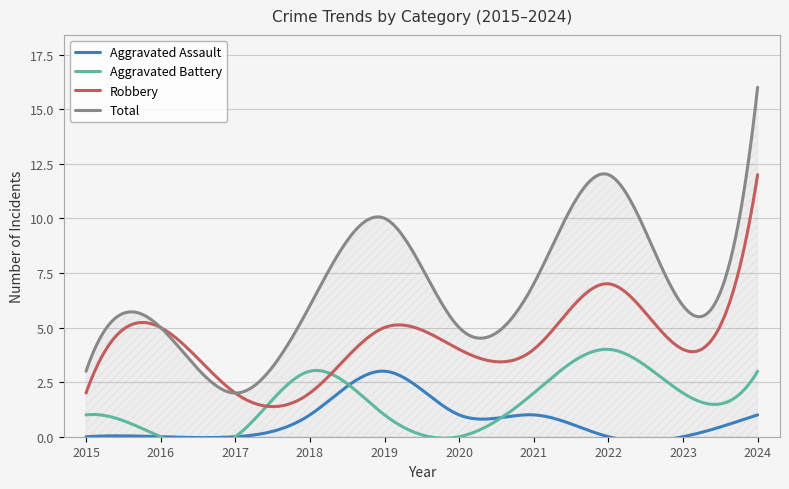

Reading left to right, list all the values displayed in this chart.

Aggravated Assault: 0	0	0	1	3	1	1	0	0	1
Aggravated Battery: 1	0	0	3	1	0	2	4	2	3
Robbery: 2	5	2	2	5	4	4	7	4	12
Total: 3	5	2	6	10	5	7	12	6	16